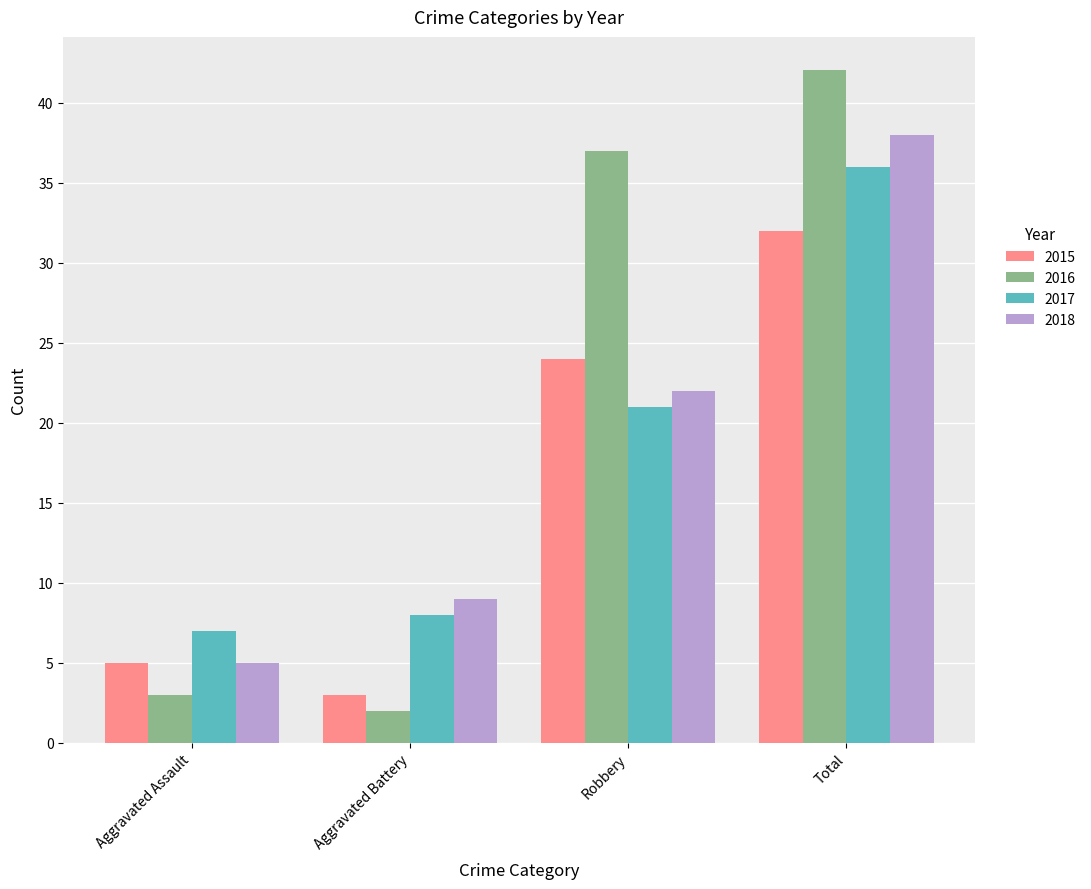

Reading left to right, extract all data points from this chart.

2015: 5	3	24	32
2016: 3	2	37	42
2017: 7	8	21	36
2018: 5	9	22	38